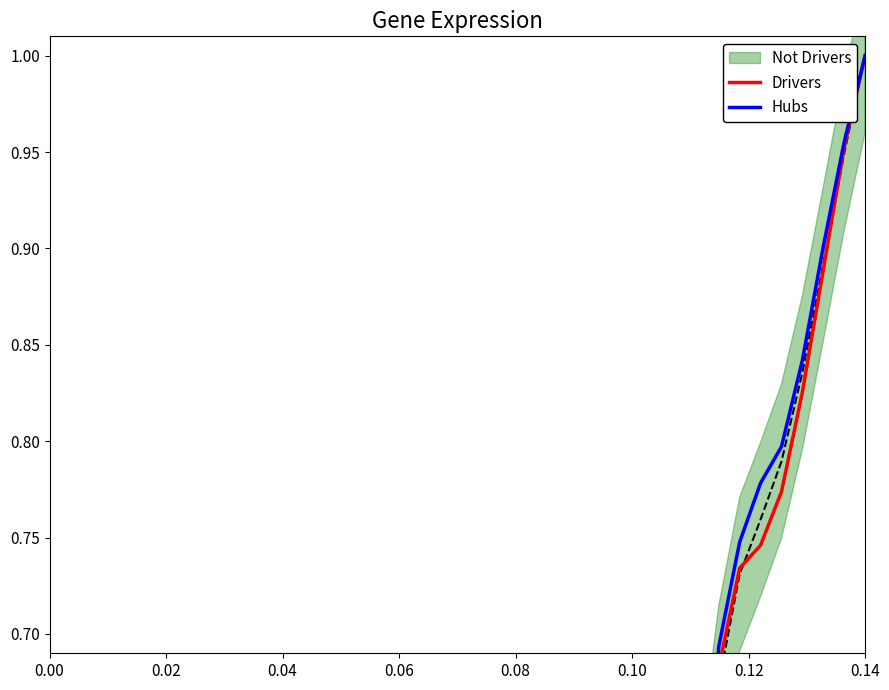

How many lines are shown in the chart?

2